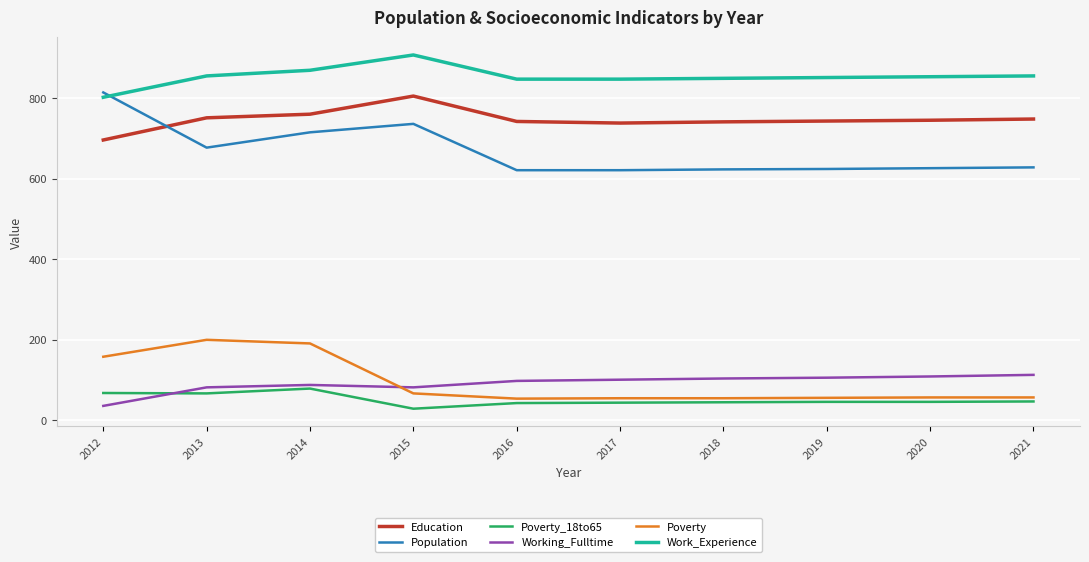

List the series in order of their peak value, highest first.

Work_Experience, Population, Education, Poverty, Working_Fulltime, Poverty_18to65